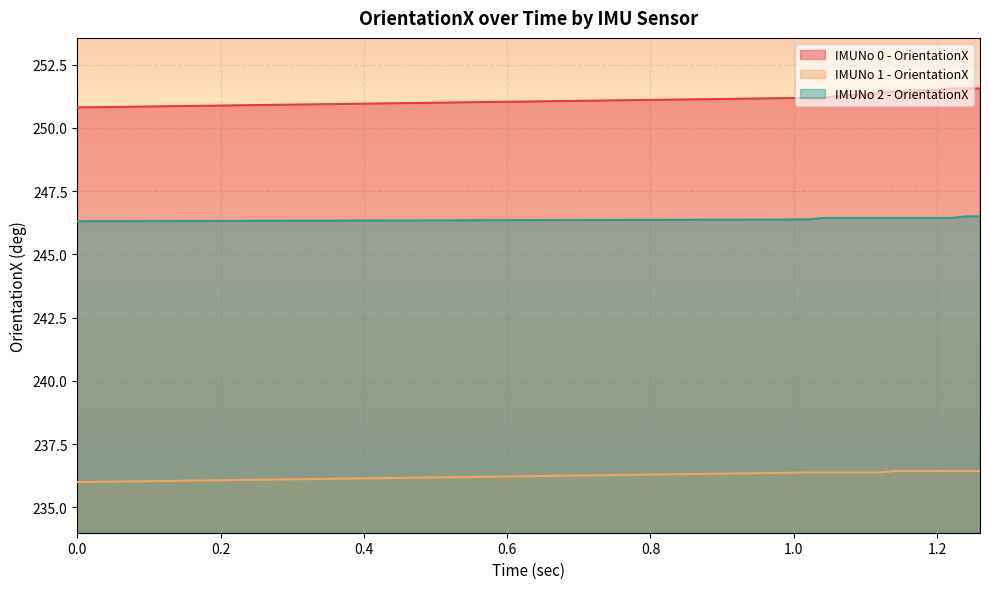

True or false: IMUNo 2 - OrientationX and IMUNo 0 - OrientationX cross at least once.

False